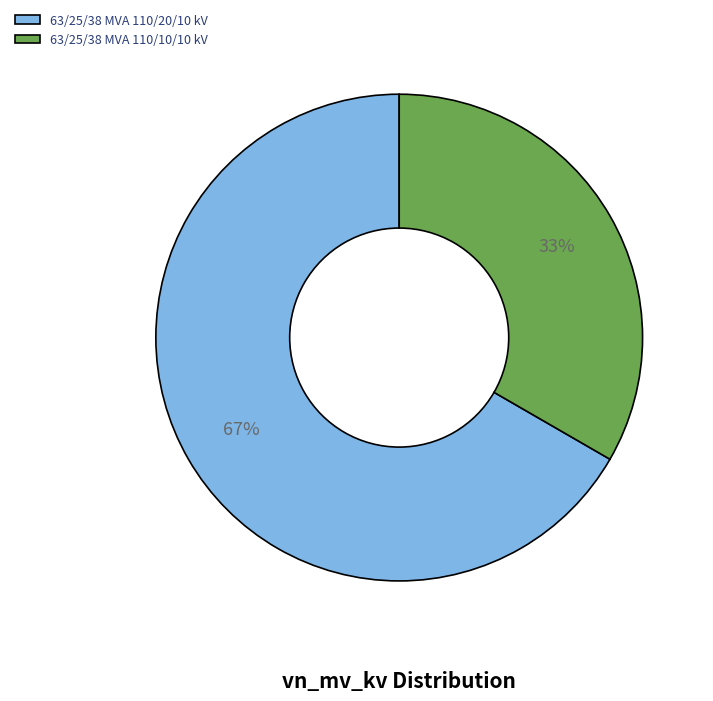

True or false: 63/25/38 MVA 110/20/10 kV accounts for 58% of the total.

False